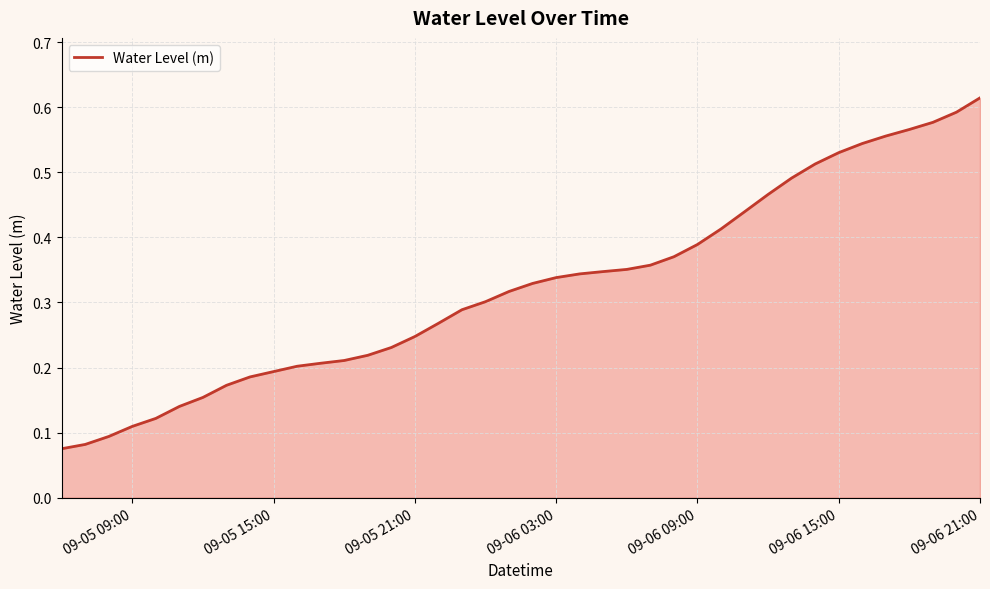

Does the chart have visible grid lines?

Yes